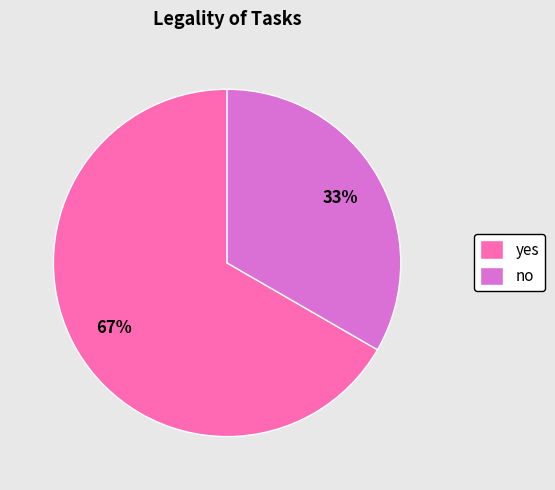

The no slice represents 33% of the pie. True or false?

True